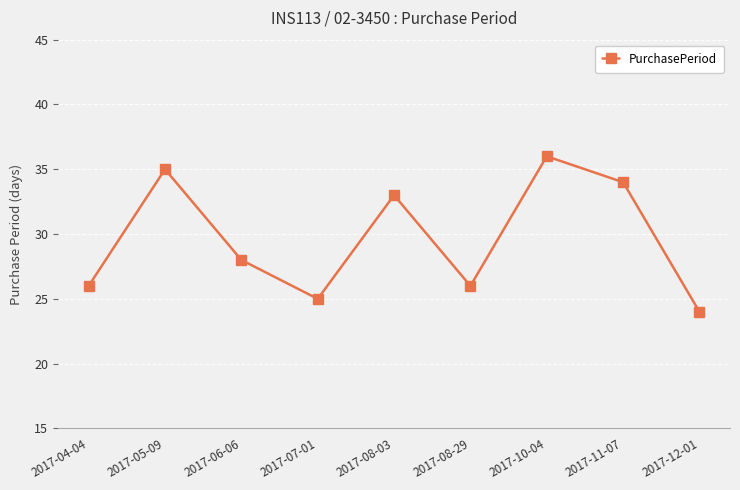

True or false: the data shows 26 at 2017-04-04.

True